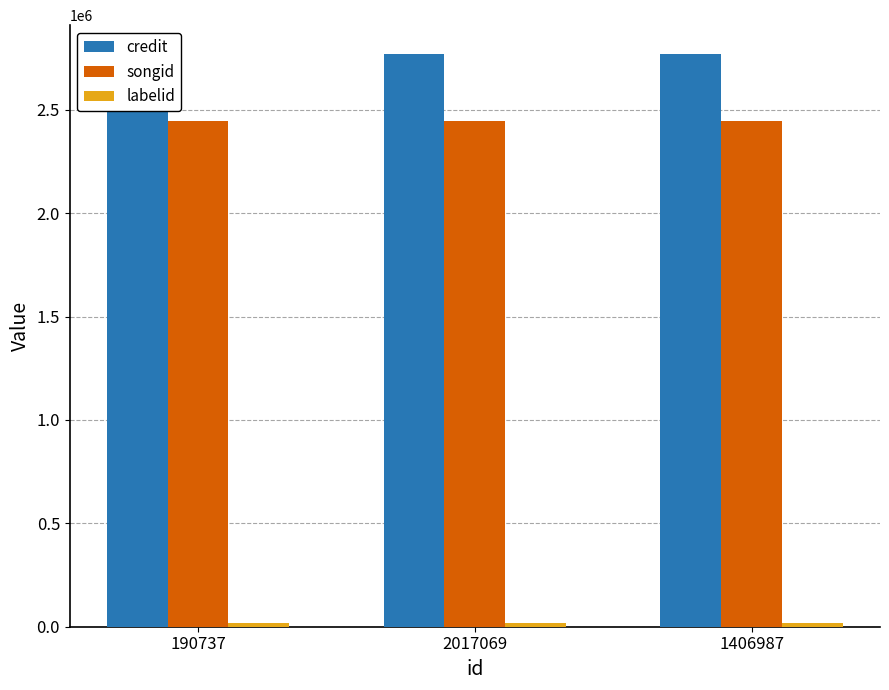

How many bars are there in each group?

3